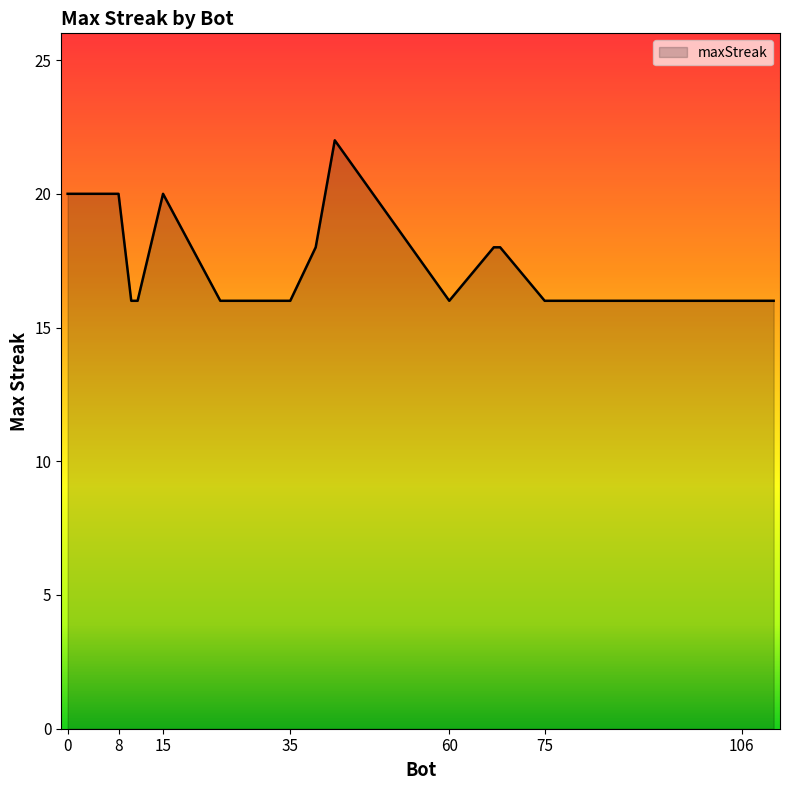

What is the difference between the maximum and minimum values?

6